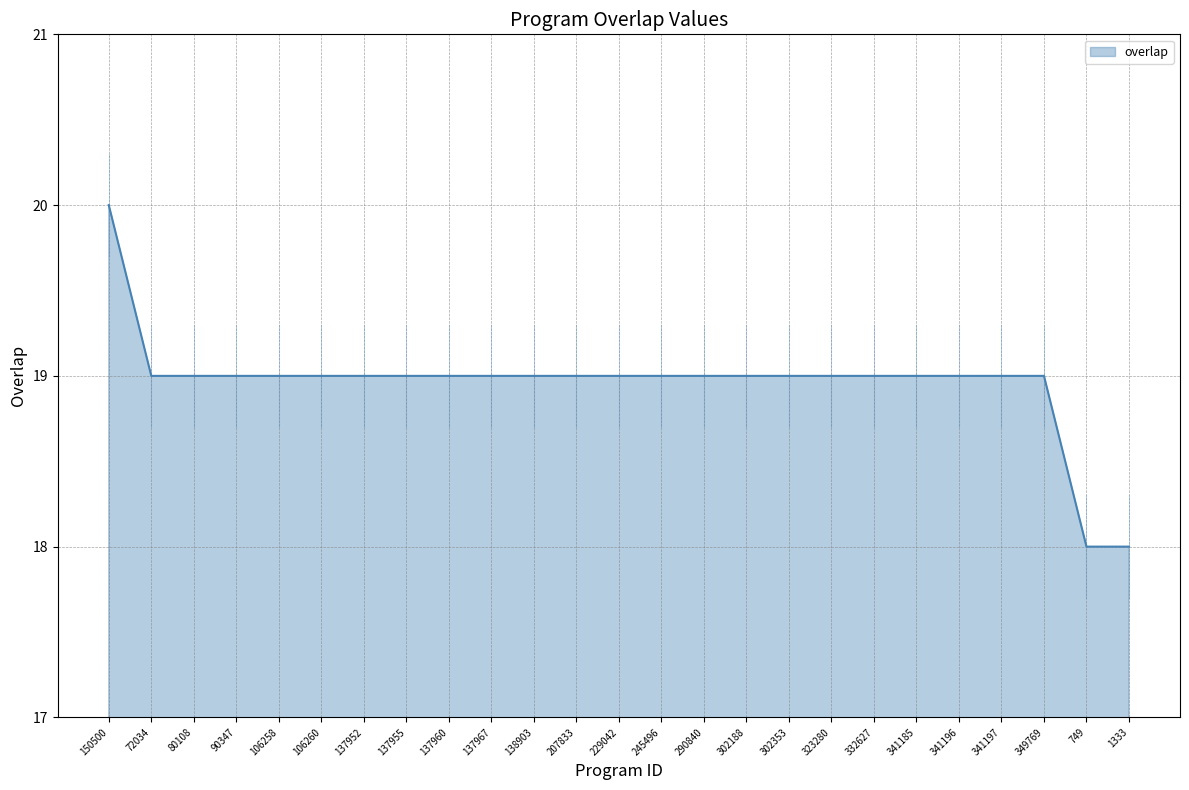

The chart shows a value of 9 at 245496. True or false?

False